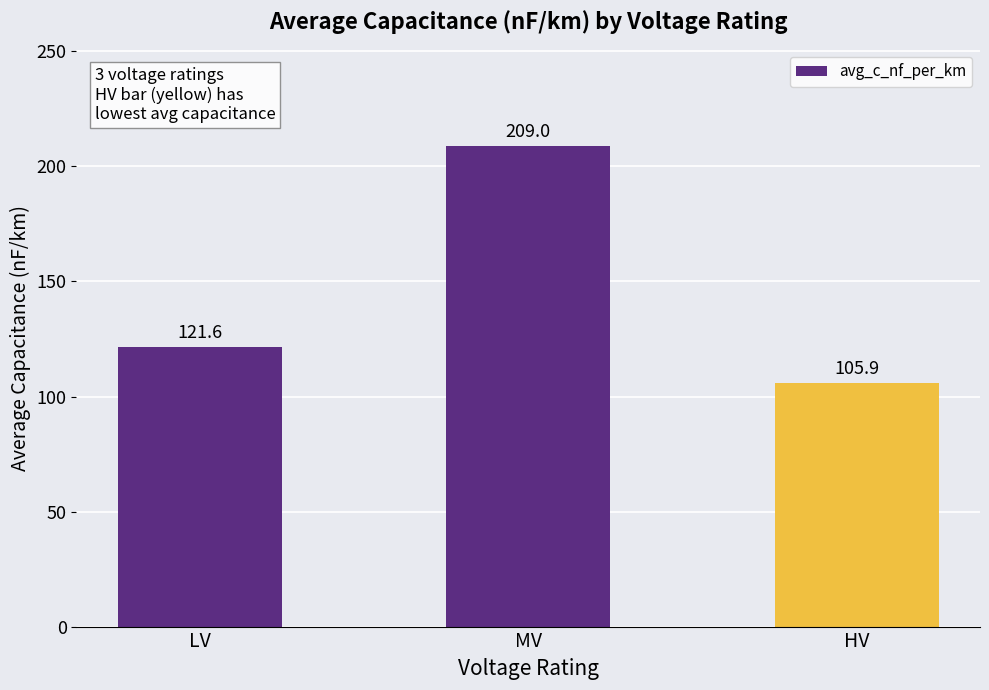

What position from the left is MV?

2